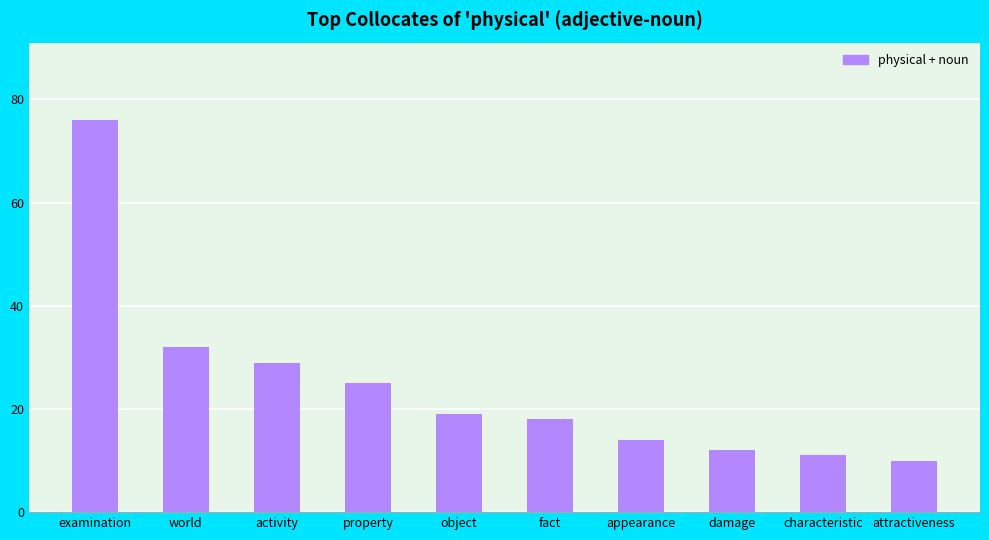

True or false: the data shows 3 at damage.

False